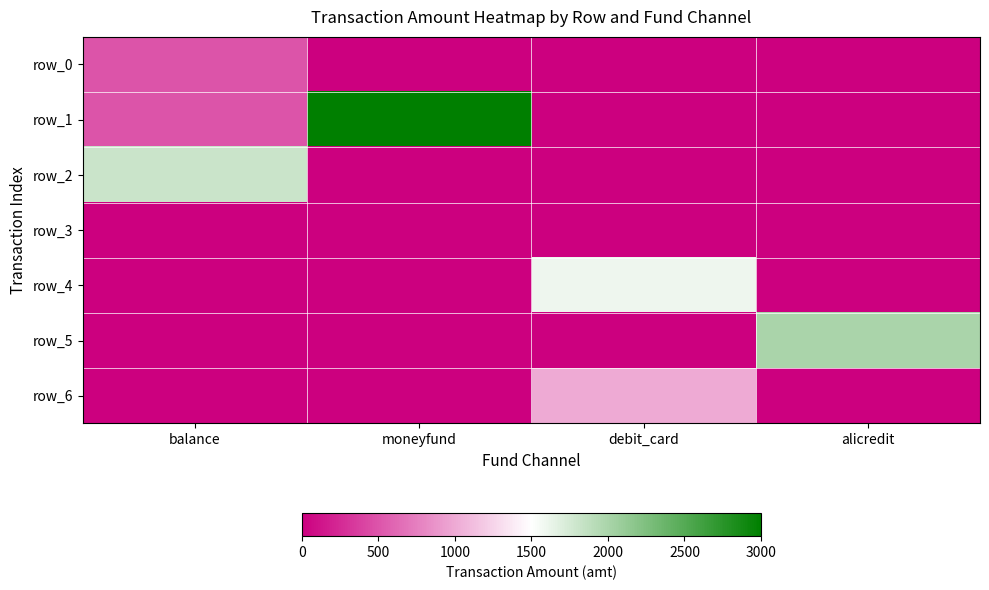

Is the value of row_1 at alicredit greater than the value of row_0 at balance?

No